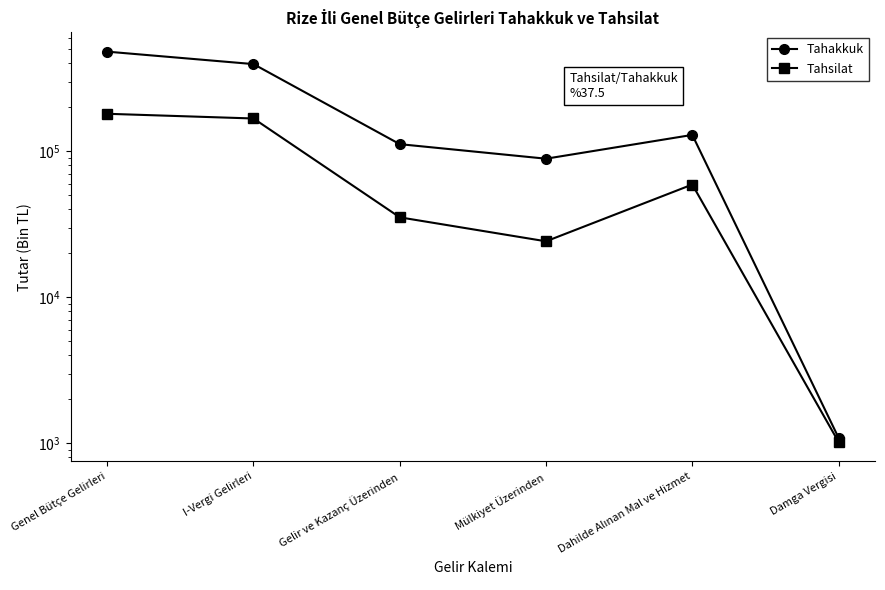

What is the difference between the second highest and second lowest values in the Tahakkuk series?

307024